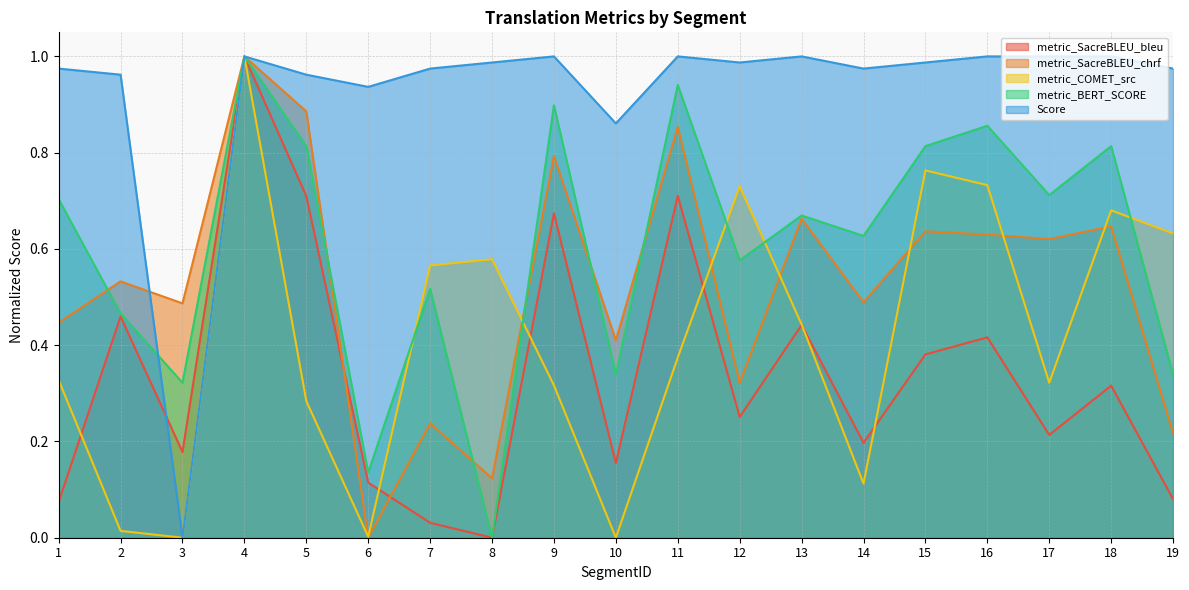

True or false: metric_SacreBLEU_bleu has a value of 0.1 at 6.

True